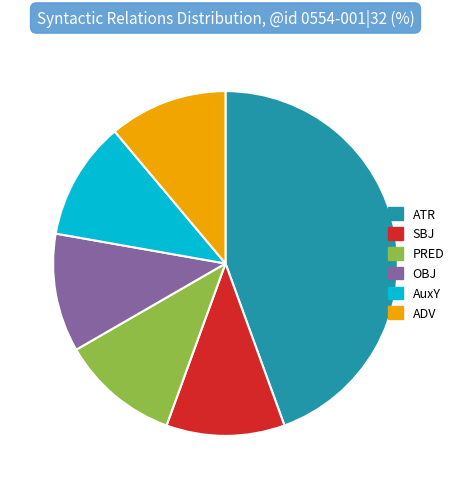

The OBJ slice represents 1% of the pie. True or false?

False